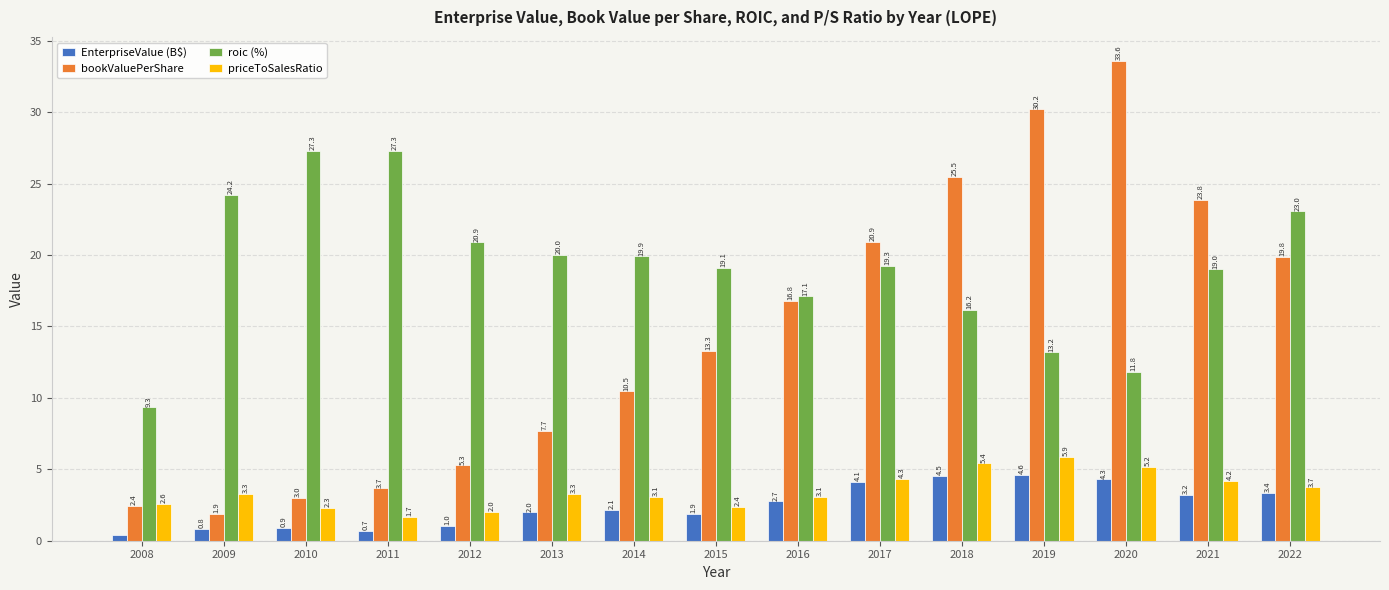

How many bars are there in total?

60